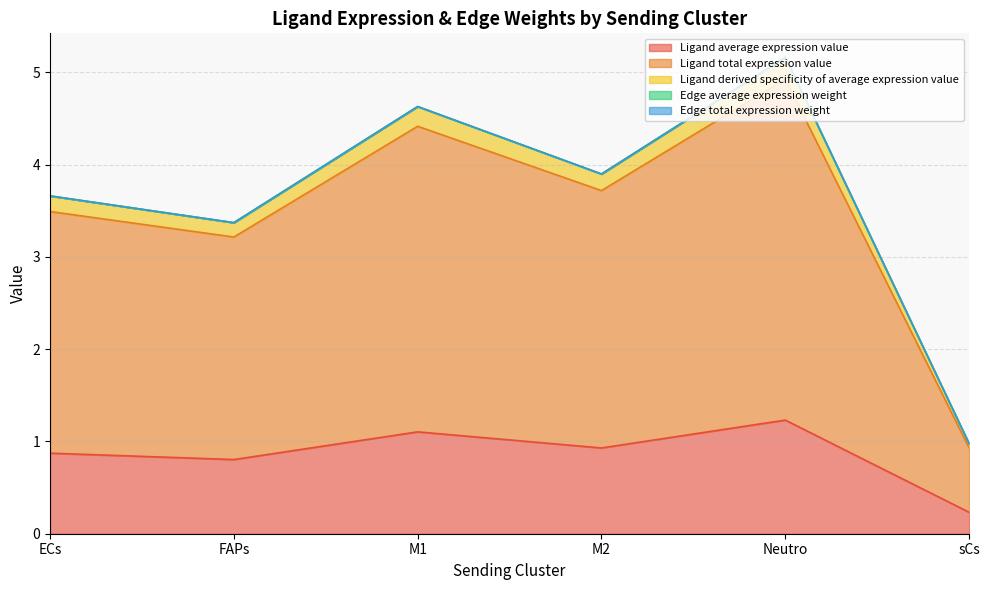

The value of Ligand total expression value at M1 is 3.2. True or false?

False